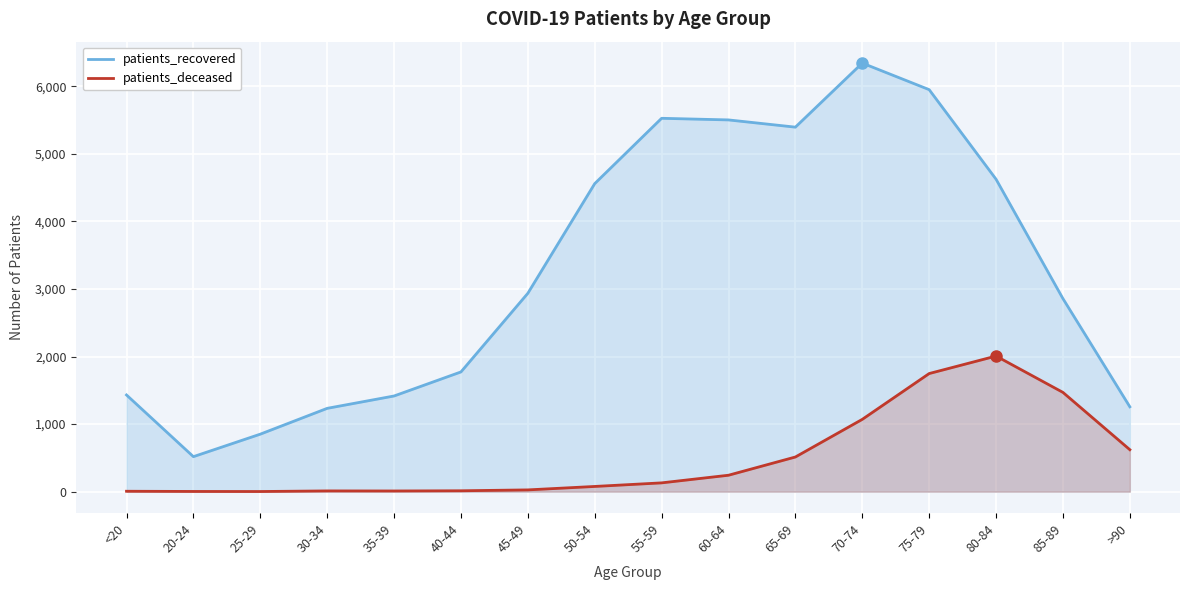

At which category does patients_recovered reach its first local valley?

20-24